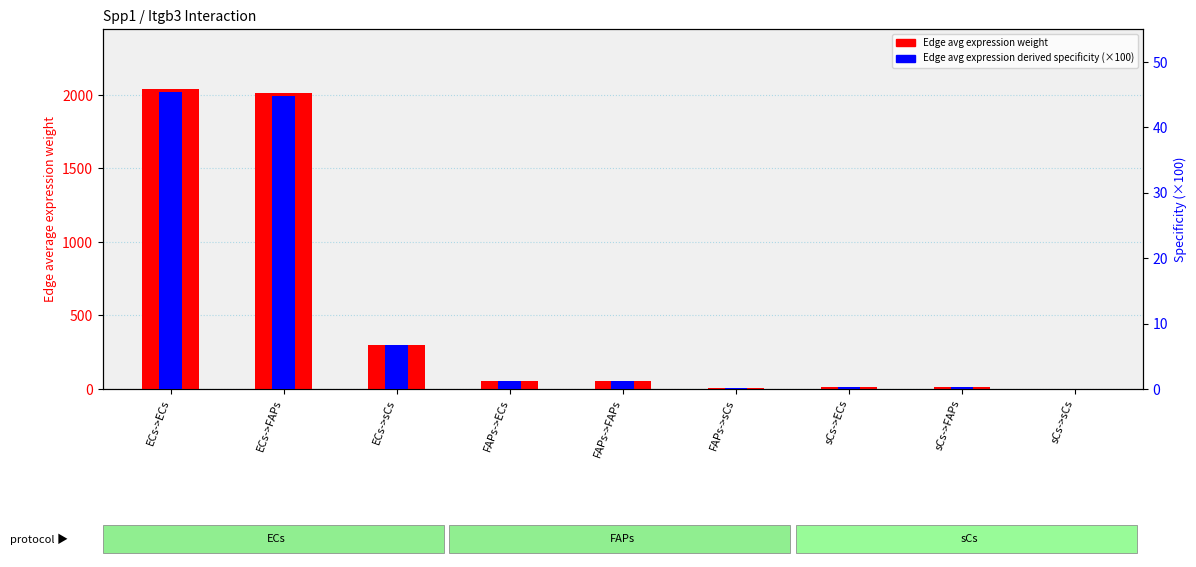

What is the total value across all series at FAPs->FAPs?

56.1